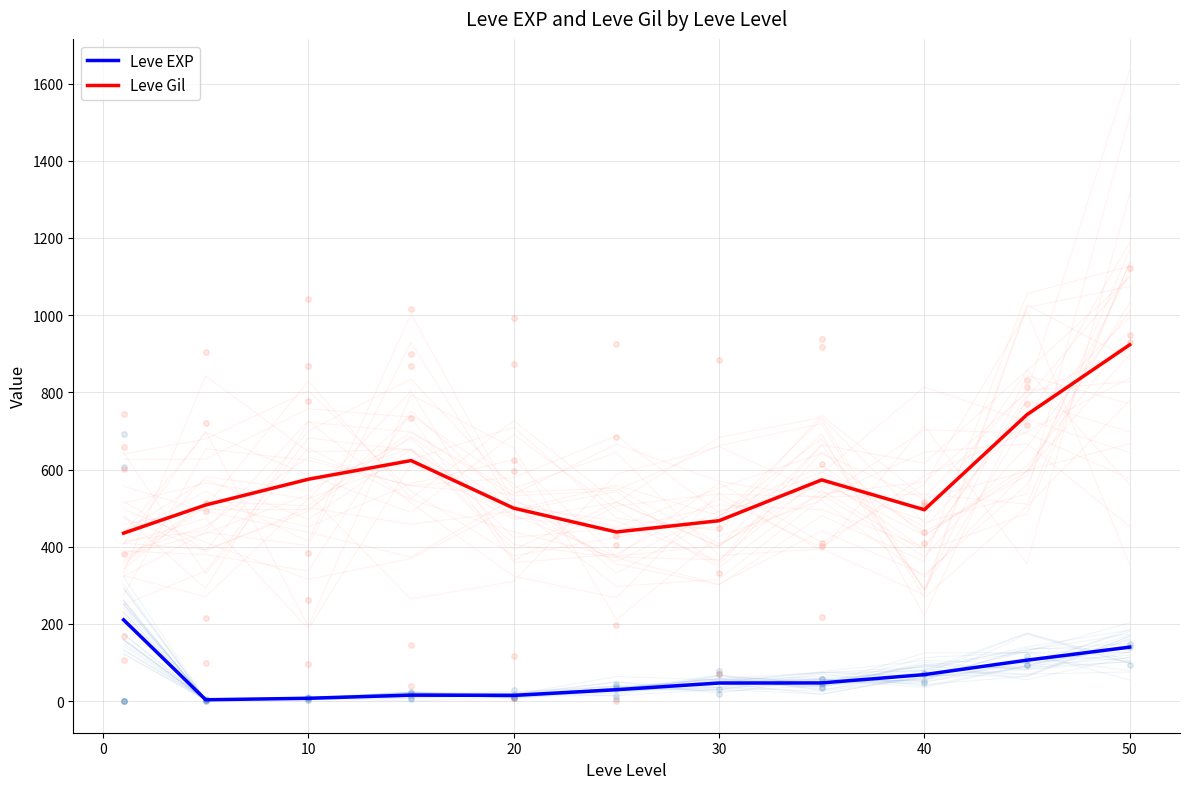

True or false: Leve Gil has a value of 923.3 at 50.

True